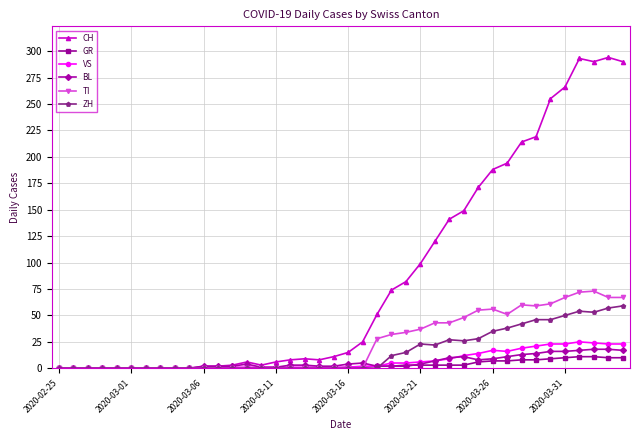

Which series has the largest range (max minus min)?

CH